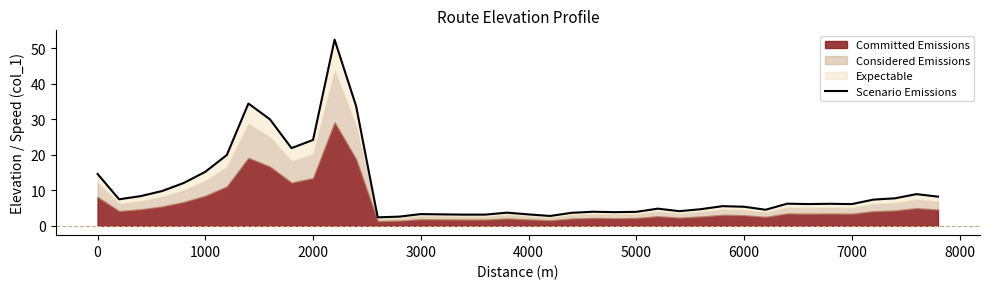

What is the average value?

10.3